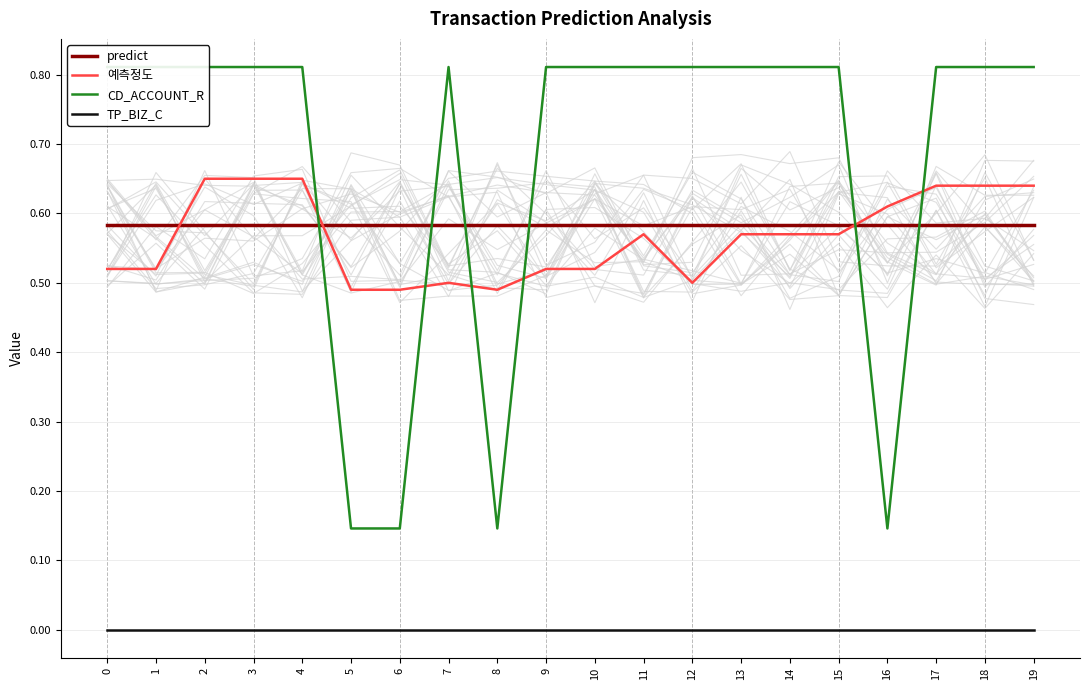

At which category is the sum across all series the highest?

2